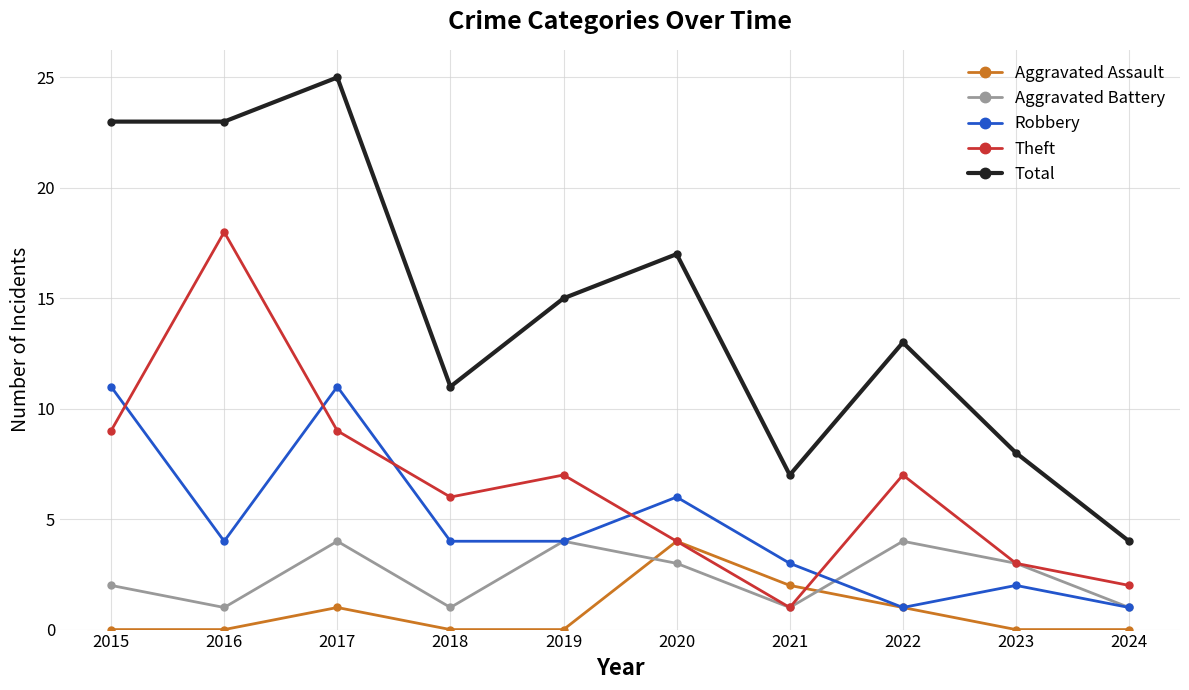

Reading right to left, list all the values displayed in this chart.

Aggravated Assault: 2024=0	2023=0	2022=1	2021=2	2020=4	2019=0	2018=0	2017=1	2016=0	2015=0
Aggravated Battery: 2024=1	2023=3	2022=4	2021=1	2020=3	2019=4	2018=1	2017=4	2016=1	2015=2
Robbery: 2024=1	2023=2	2022=1	2021=3	2020=6	2019=4	2018=4	2017=11	2016=4	2015=11
Theft: 2024=2	2023=3	2022=7	2021=1	2020=4	2019=7	2018=6	2017=9	2016=18	2015=9
Total: 2024=4	2023=8	2022=13	2021=7	2020=17	2019=15	2018=11	2017=25	2016=23	2015=23